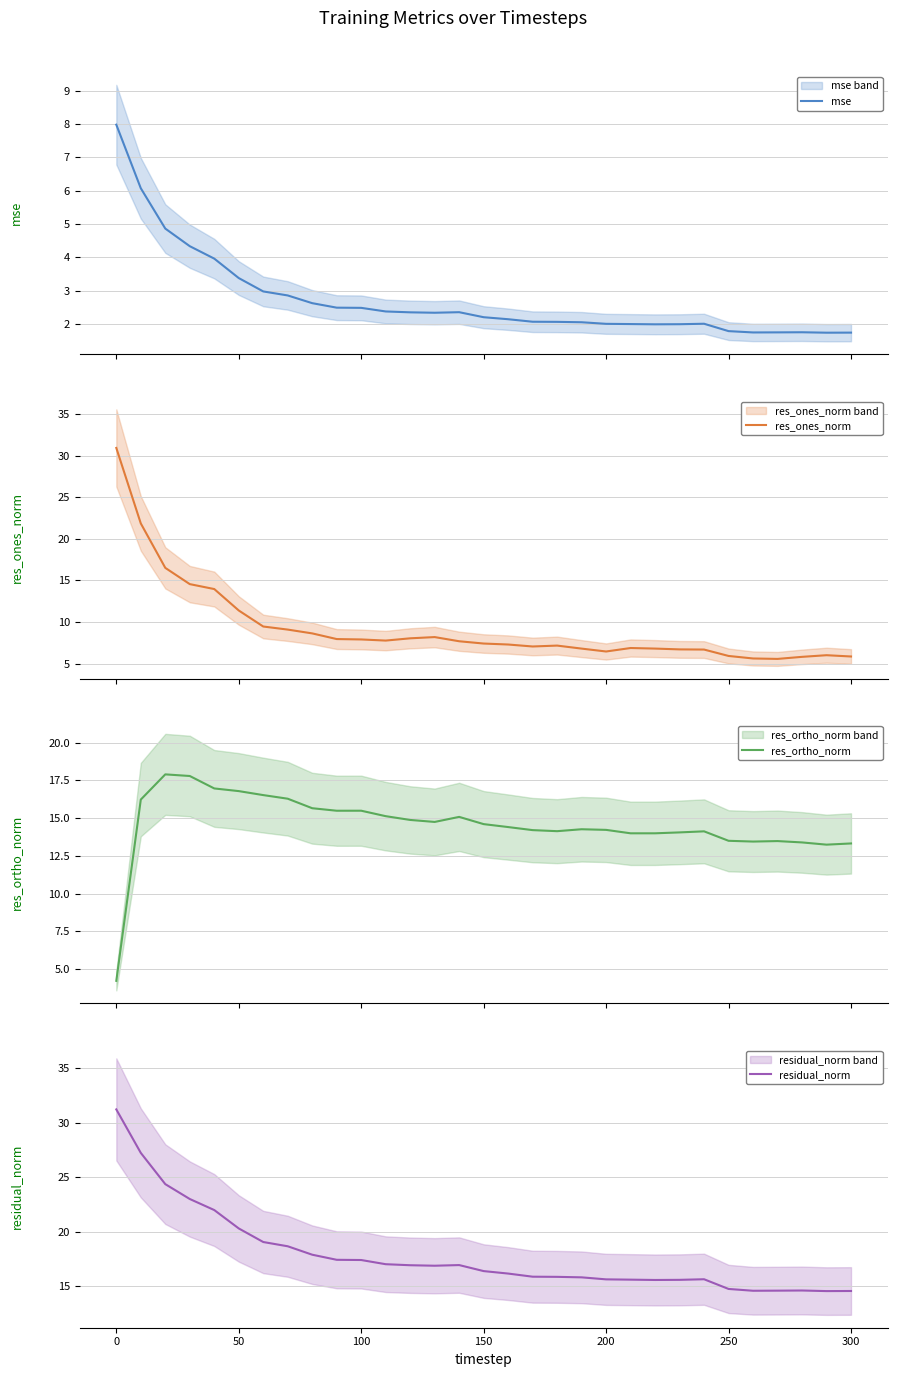

How many lines are shown in the chart?

4